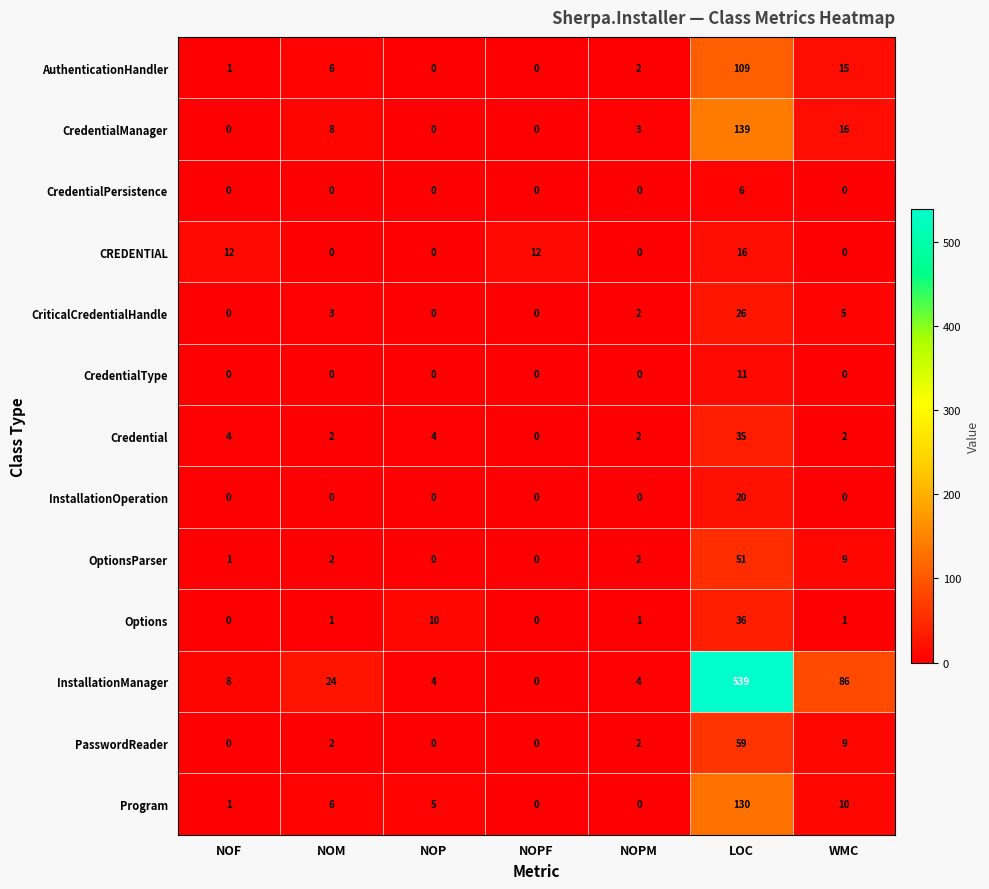

At which category is the sum across all series the highest?

LOC